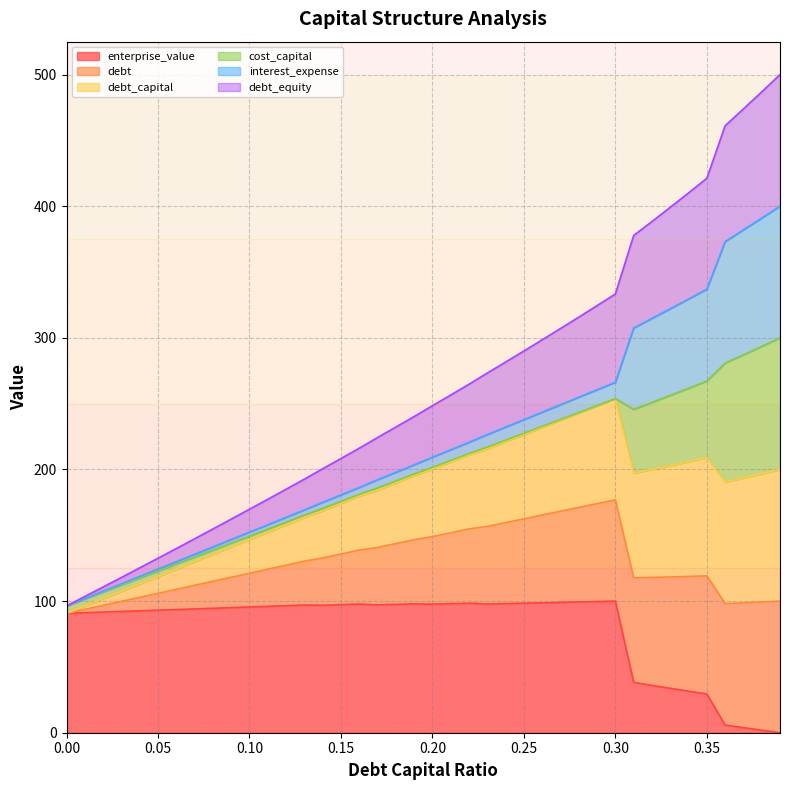

Where is debt_capital nearest to the value 198?

0.19